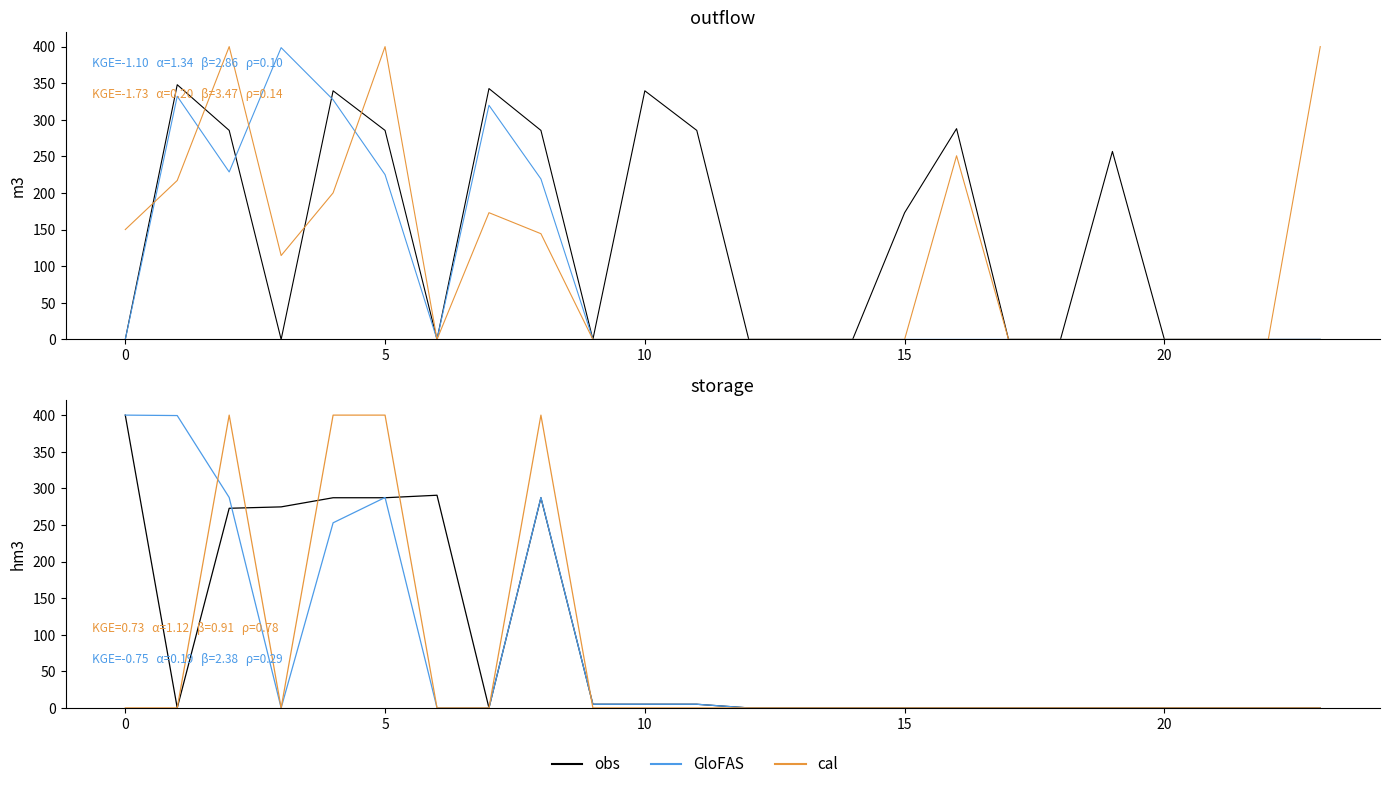

Which series ends up on top after the final intersection of GloFAS and cal?

GloFAS